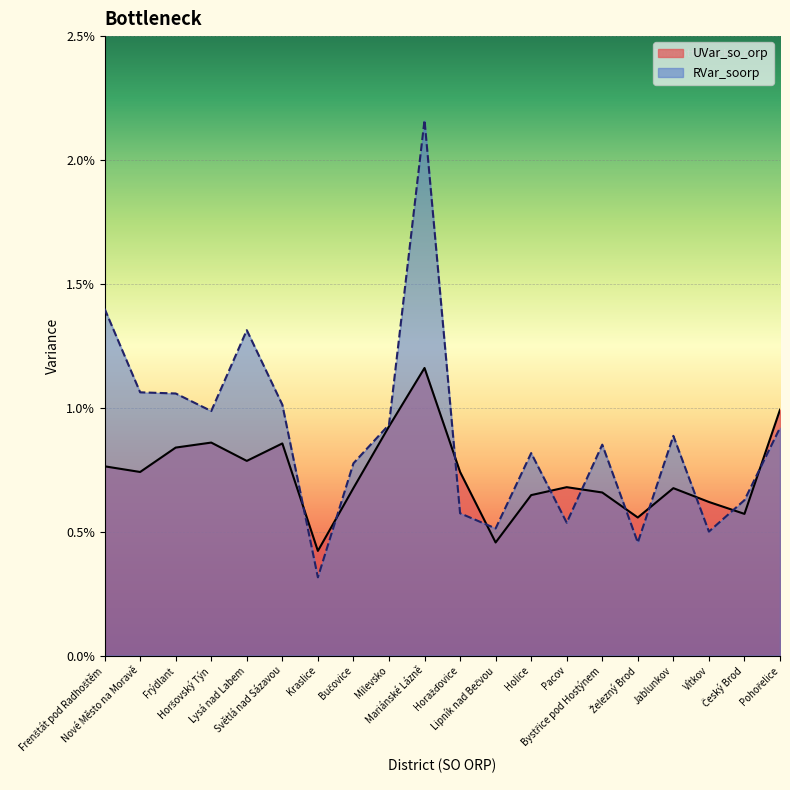

True or false: UVar_so_orp and RVar_soorp cross at least once.

True